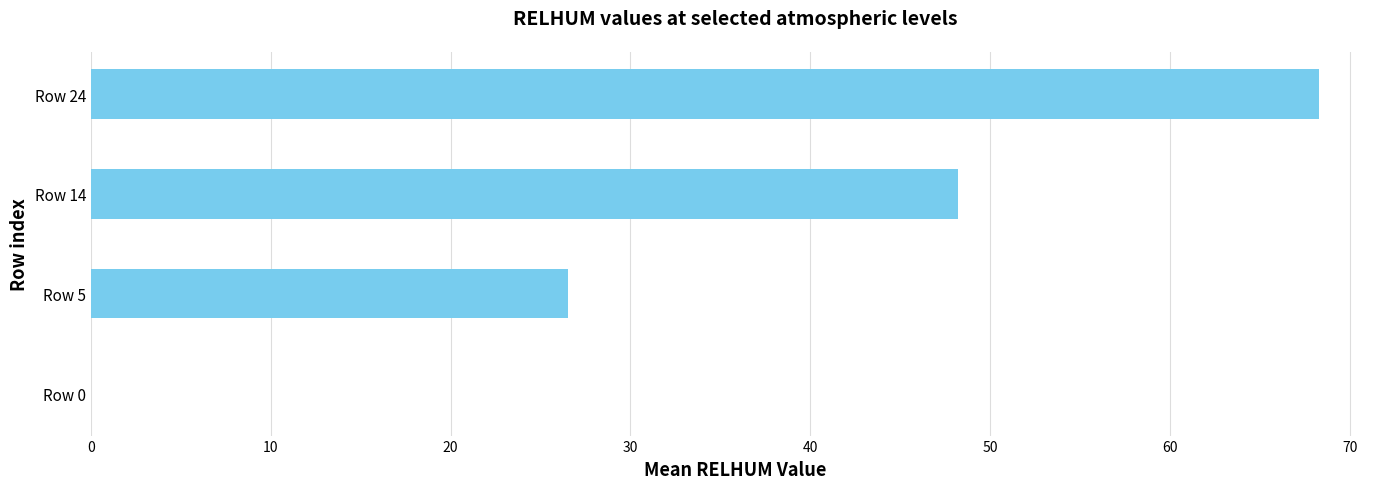

Which label corresponds to the largest value in the chart?

Row 24